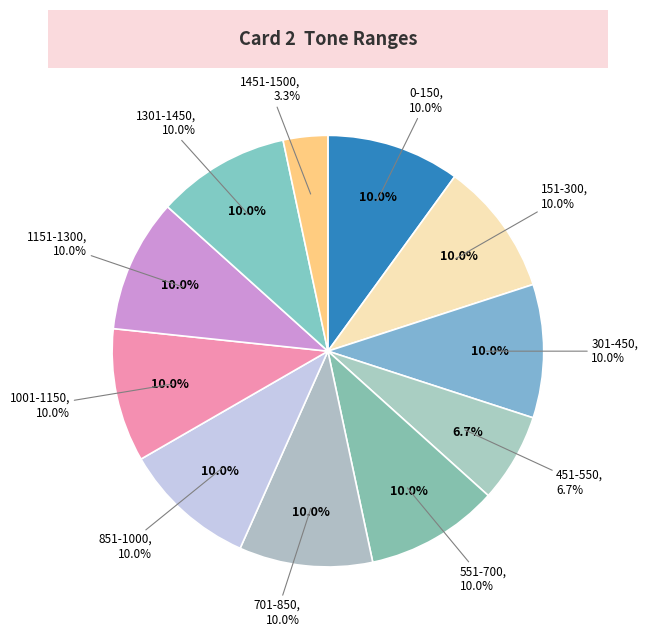

What percentage do 701-850 and 0-150 together represent?

20.0%